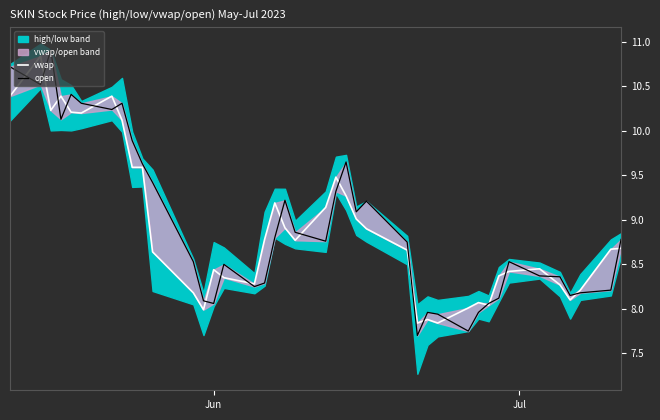

What is the highest value of the open series?

10.9